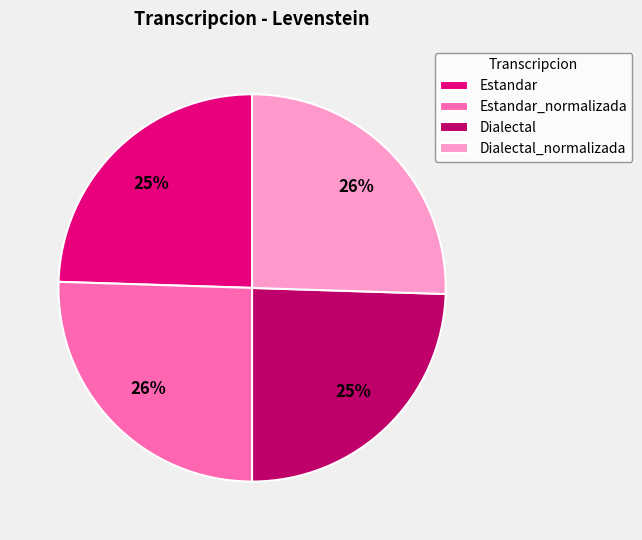

Does Dialectal_normalizada account for over 50% of the chart?

No